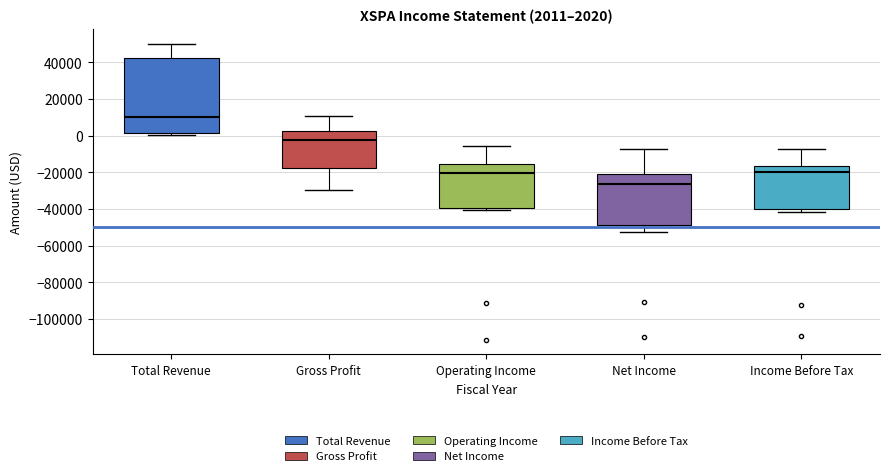

Which box is the tallest, from its lower edge to its upper edge?

Total Revenue